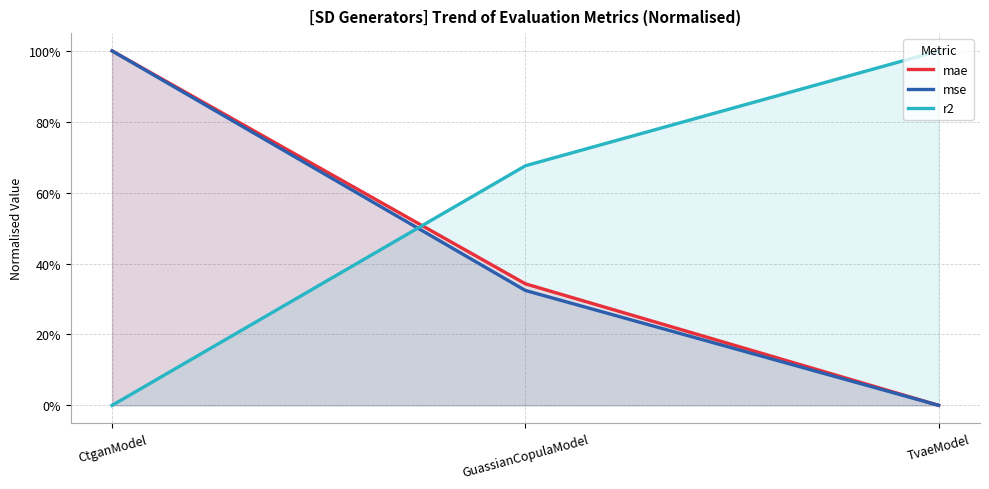

What is the total value across all series at TvaeModel?

1.0